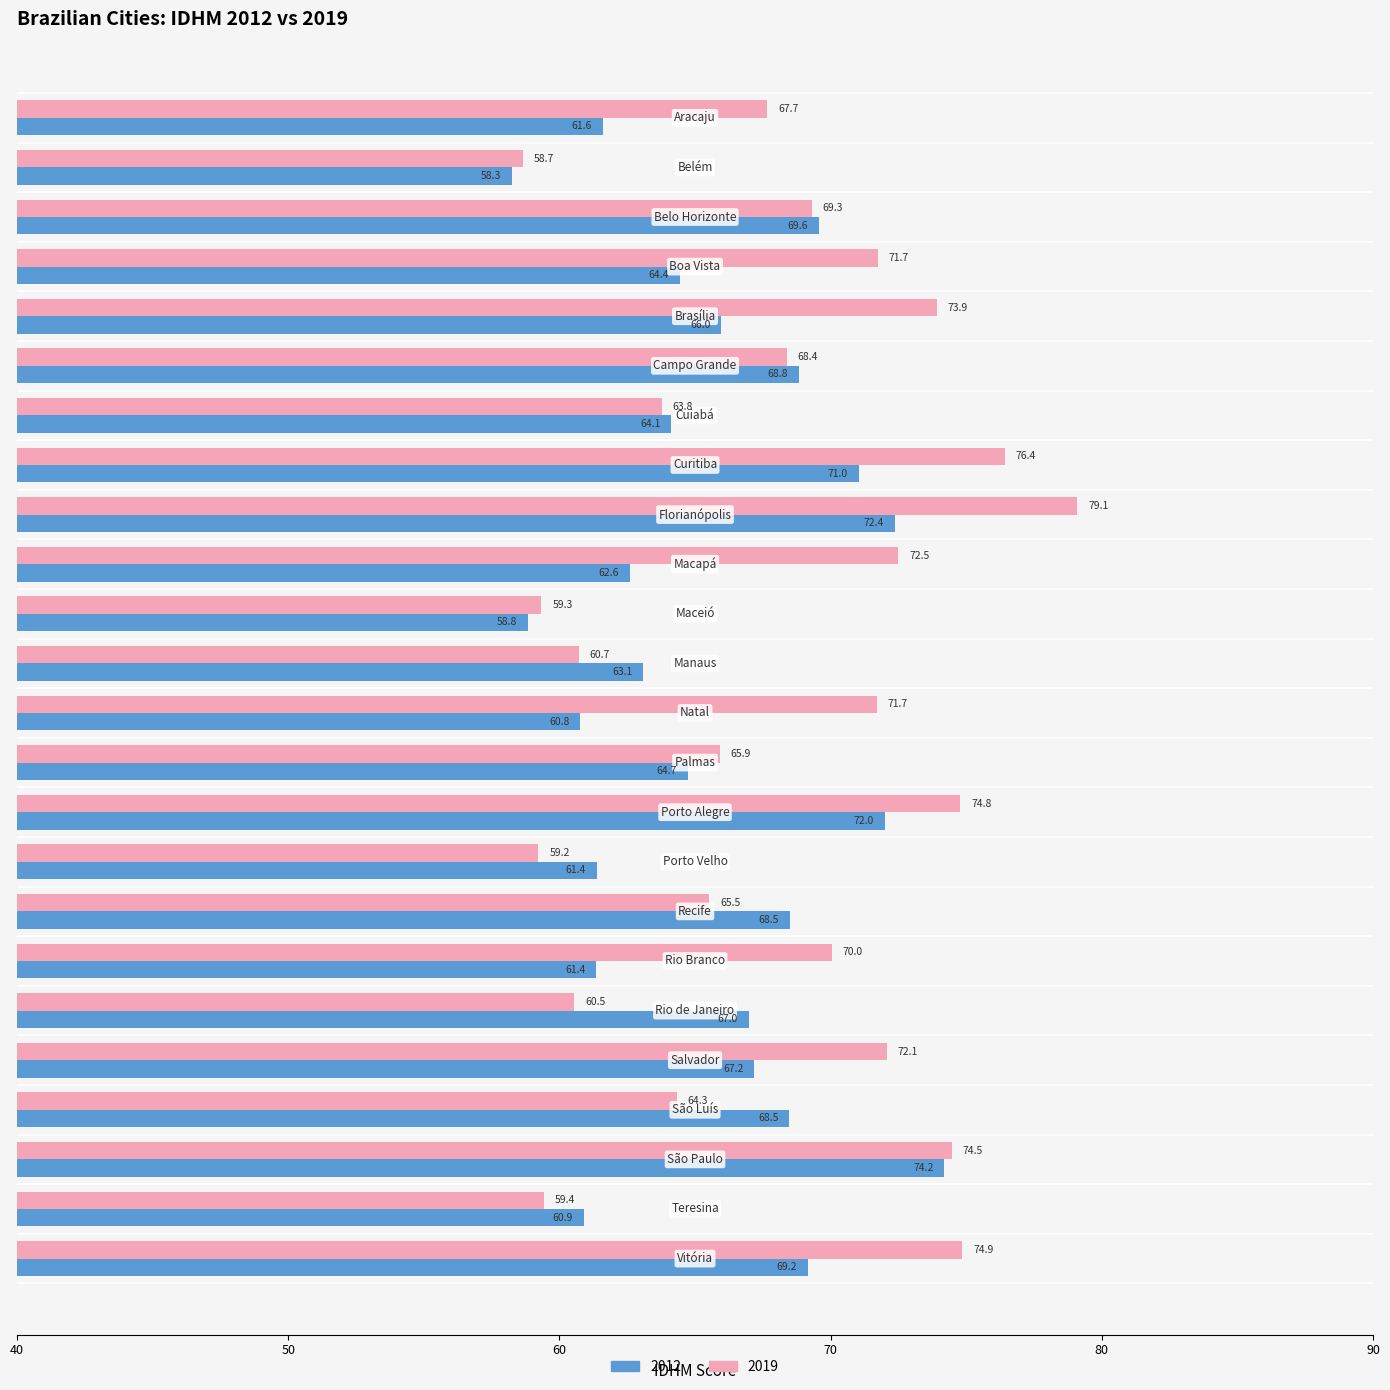

Rank the series by their maximum value, from highest to lowest.

2019, 2012